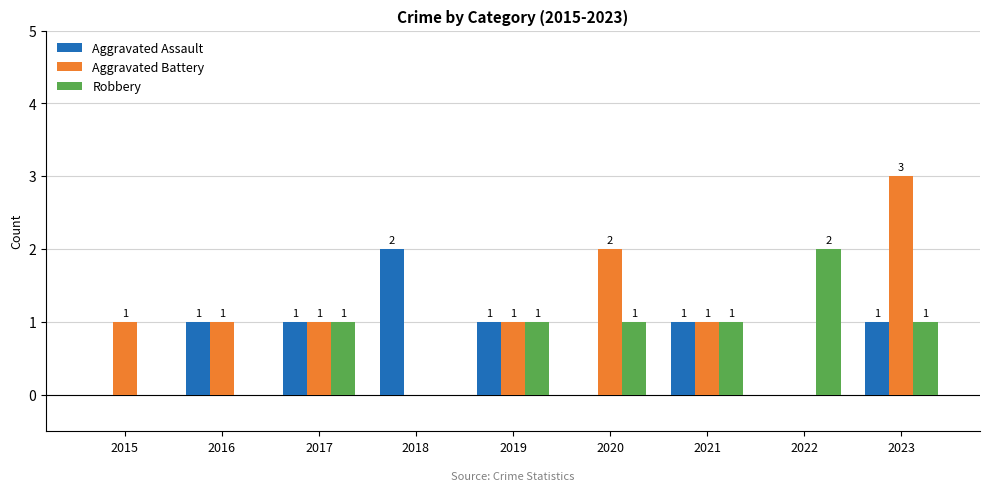

What is the total value across all series at 2021?

3